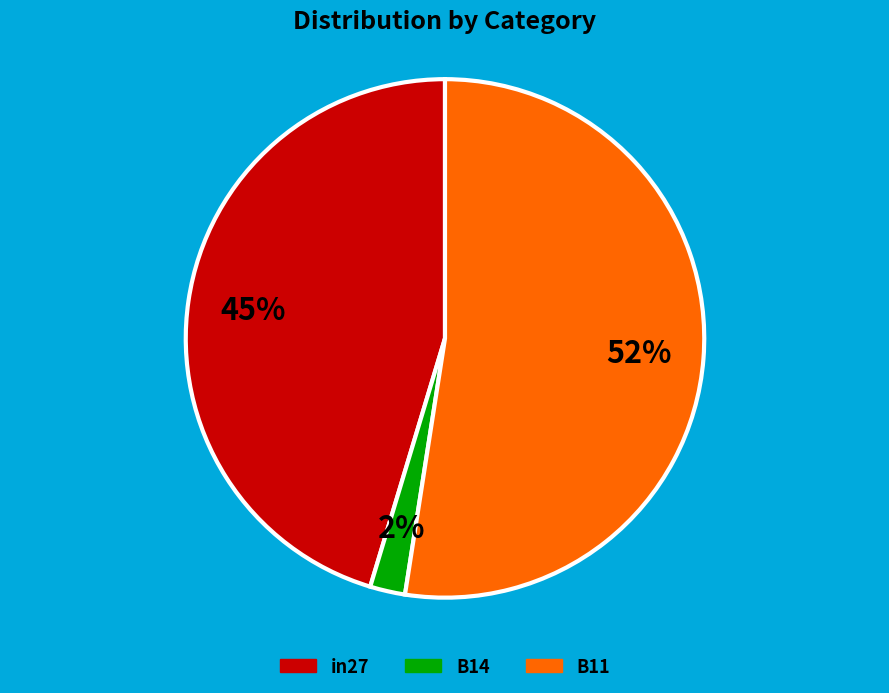

What is the largest slice in the pie chart?

B11